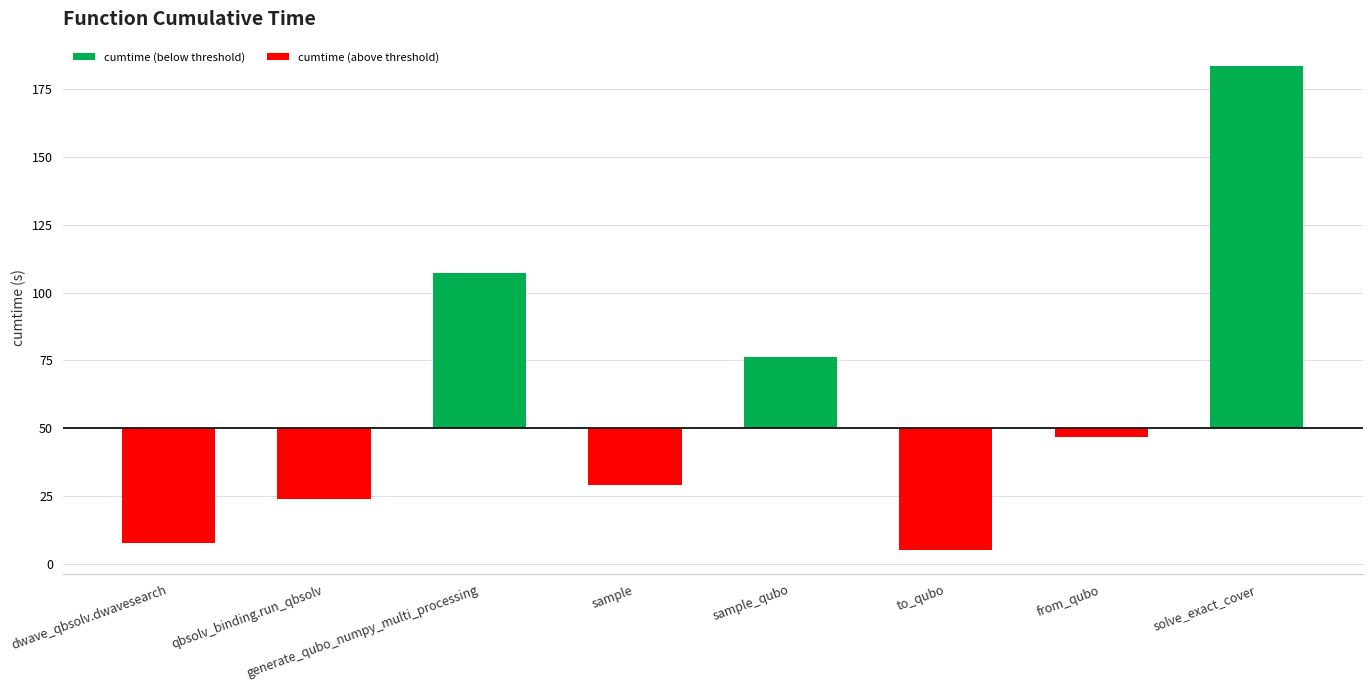

Does the chart contain stacked bars?

No